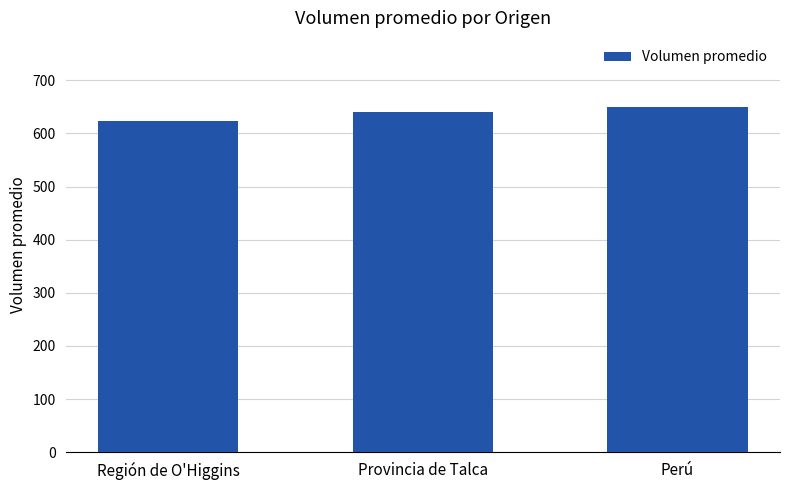

Read the value at Región de O'Higgins.

624